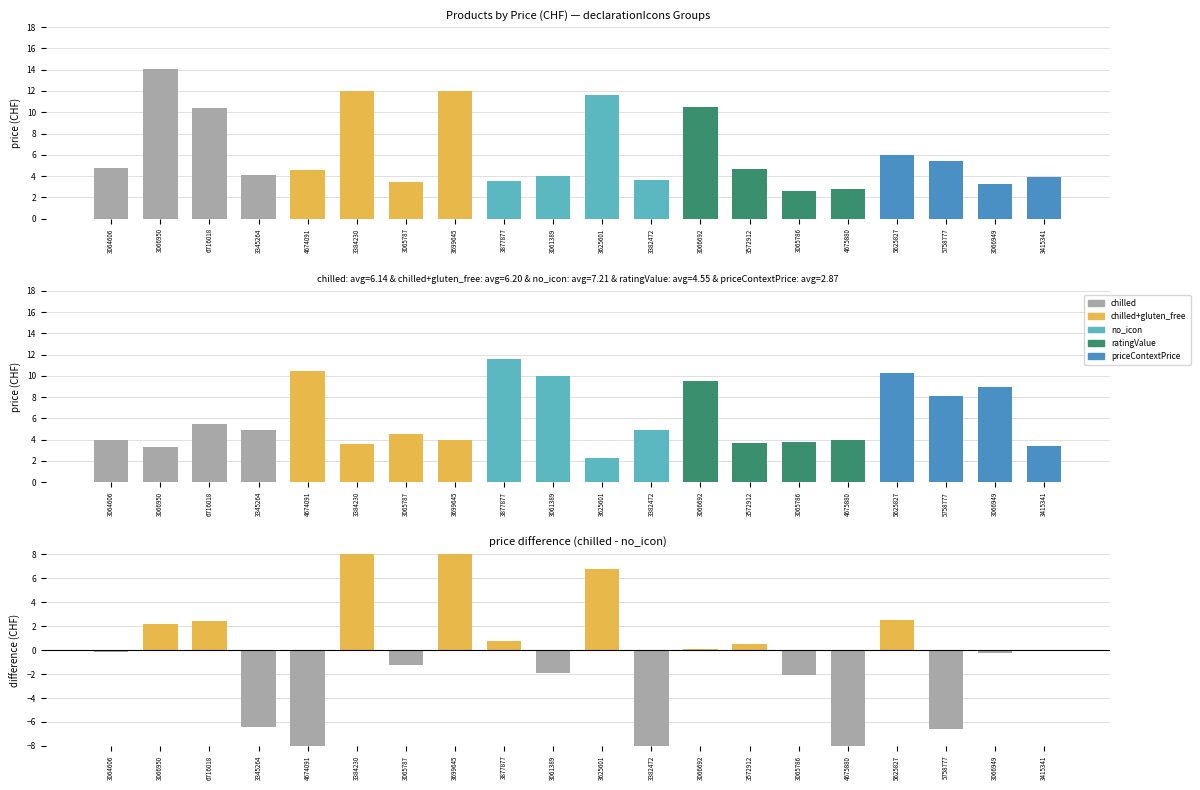

What is the approximate value of chilled+gluten_free at 3064606?

4.0